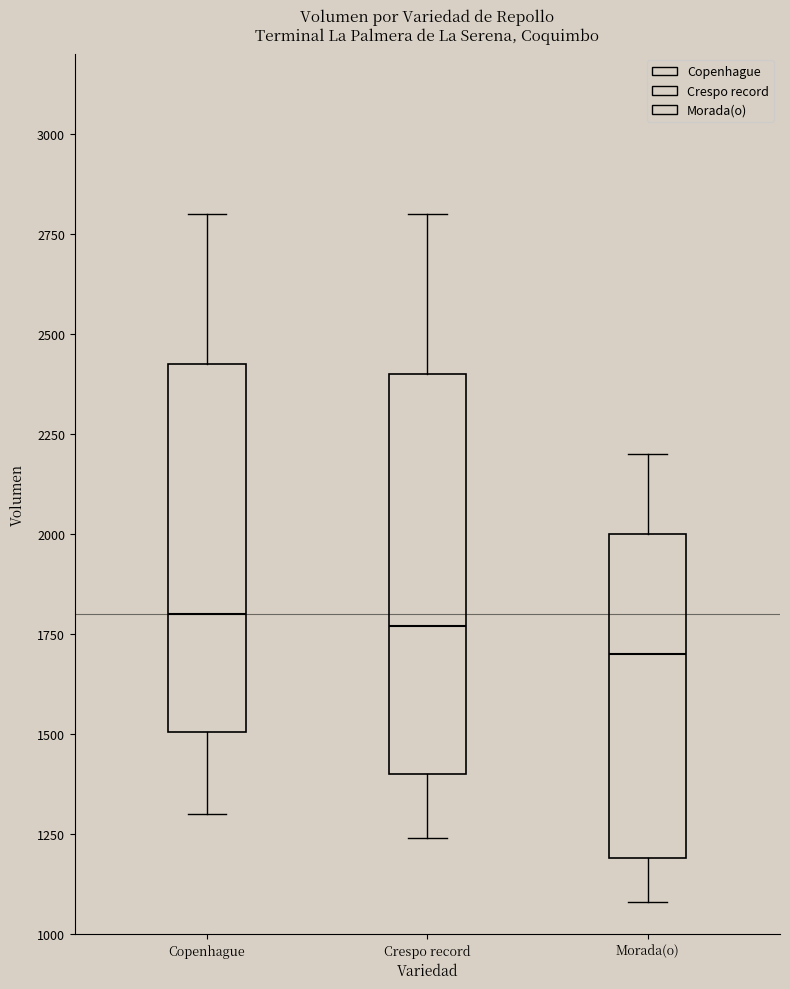

Reading left to right, read every box against the y-axis: the position of its median line, the range the box covers, and the ends of its whiskers. The values are not printed on the chart, so give them approximately, as read against the axis.

Copenhague: median 1800, box 1500 to 2450, whiskers 1300 to 2800
Crespo record: median 1750, box 1400 to 2400, whiskers 1250 to 2800
Morada(o): median 1700, box 1200 to 2000, whiskers 1100 to 2200